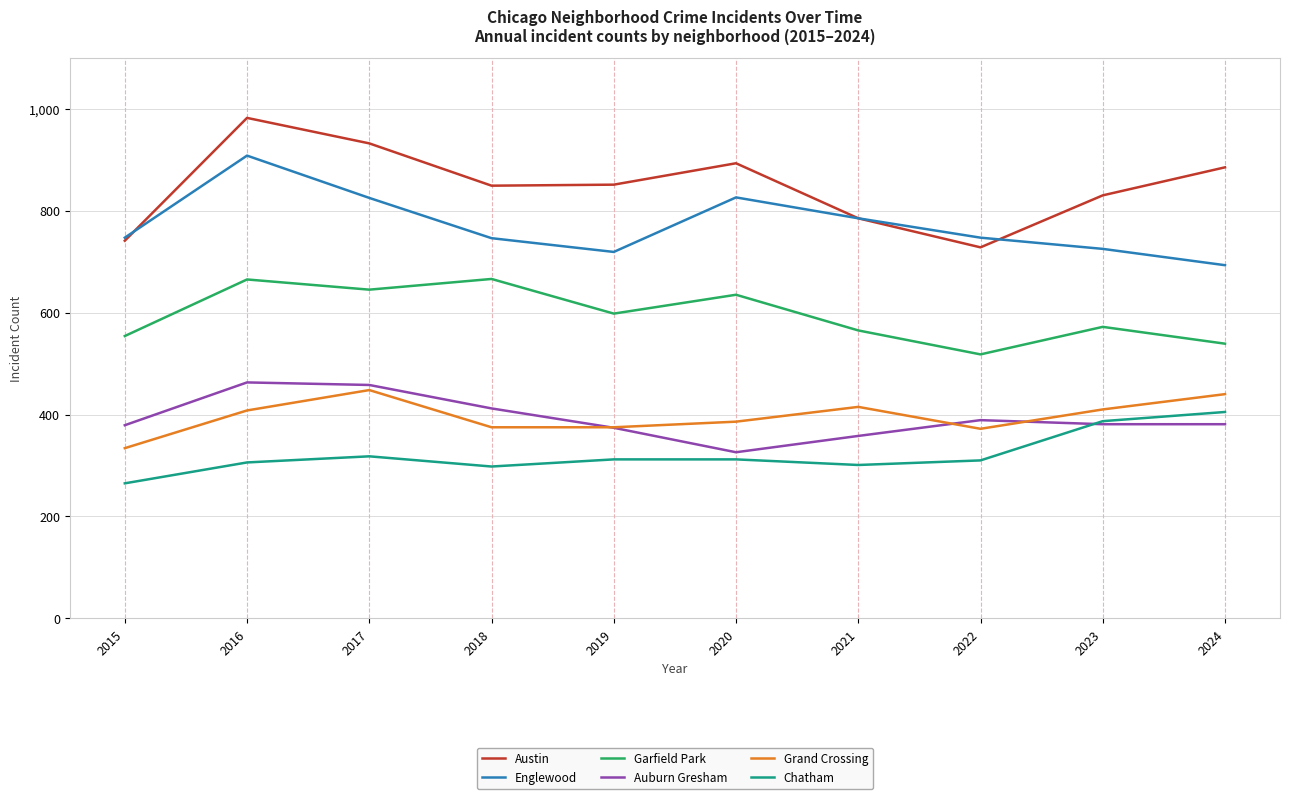

Is it true that Grand Crossing equals 375 at 2018?

True